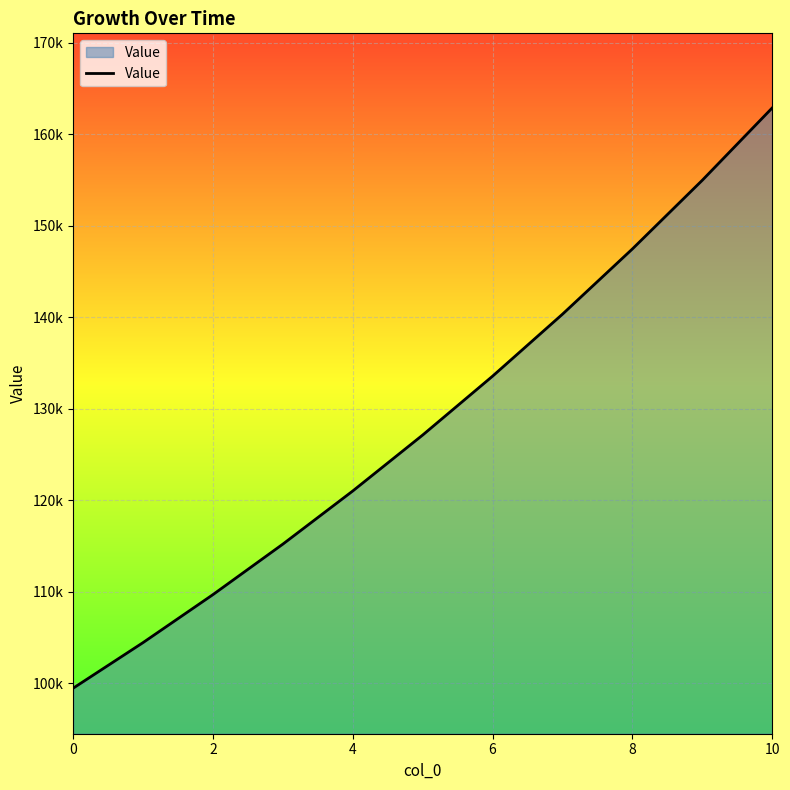

What is the maximum value shown in the chart?

162889.5